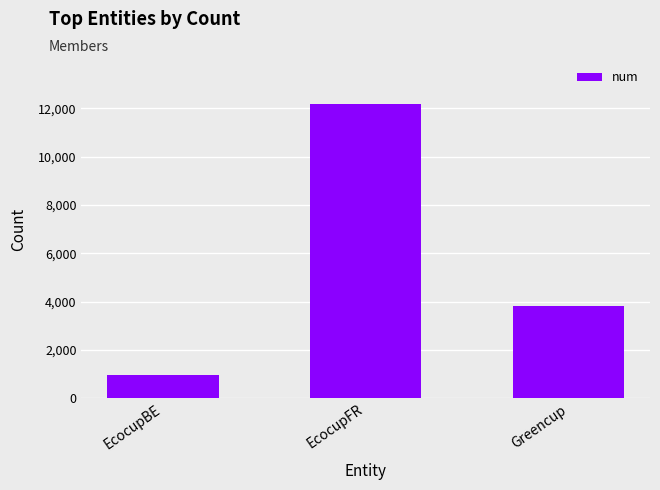

Count the number of data series in this chart.

1